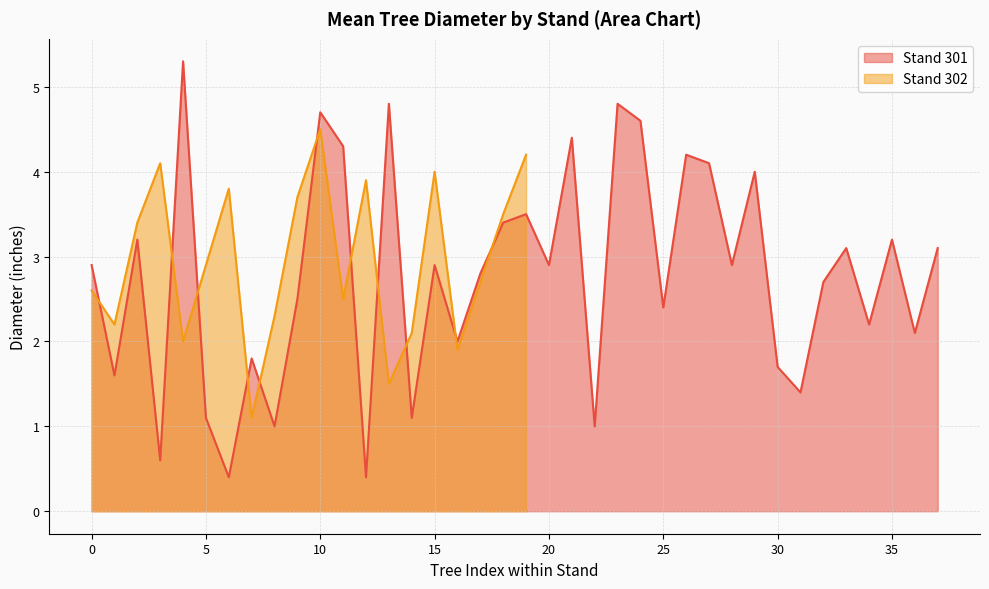

What is the lowest value of the Mean DIAMETER series?

0.4